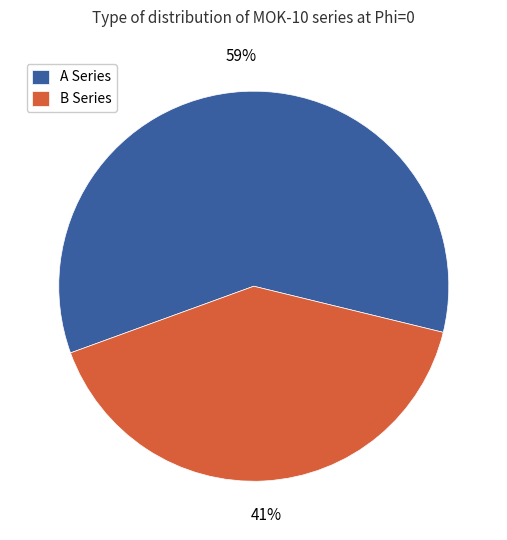

To the nearest percent, what portion does A Series represent?

59%